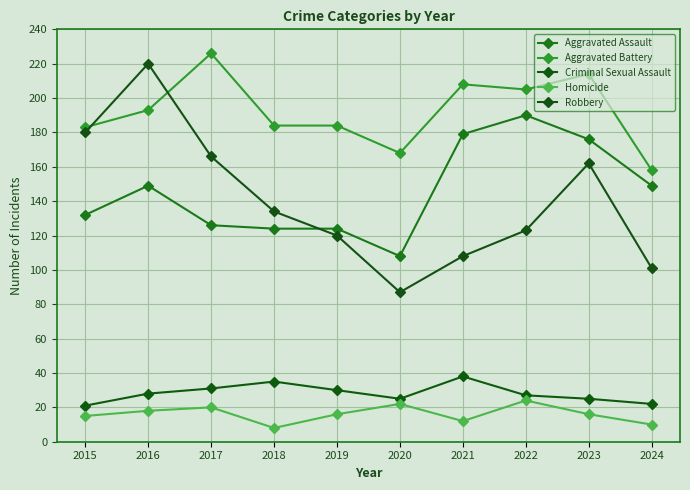

What is the sum of all Homicide values?

161